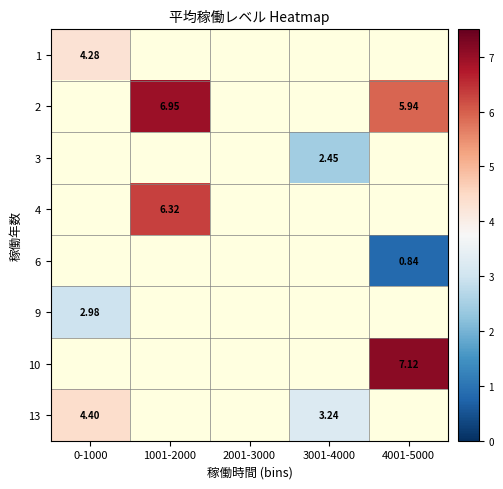

What is the minimum value shown in the chart?

0.8